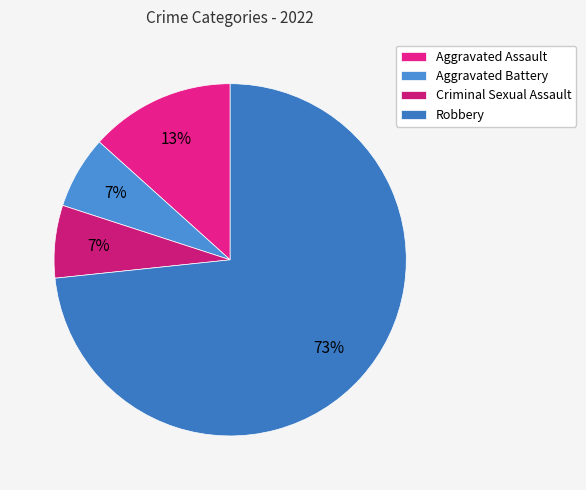

Count the number of slices in the pie.

4